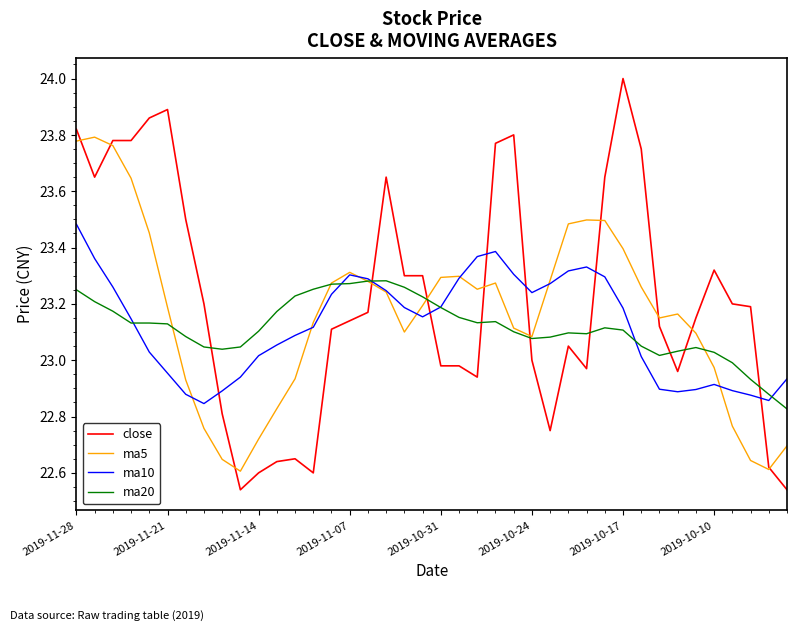

True or false: ma20 has more than 0 points higher than both neighbors.

True